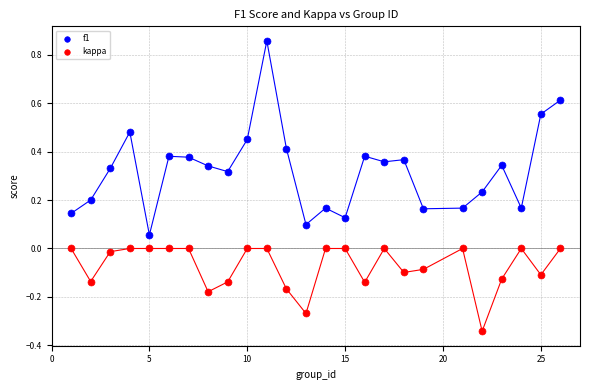

Across all data points, what is the range of Y values (max minus min)?

1.2